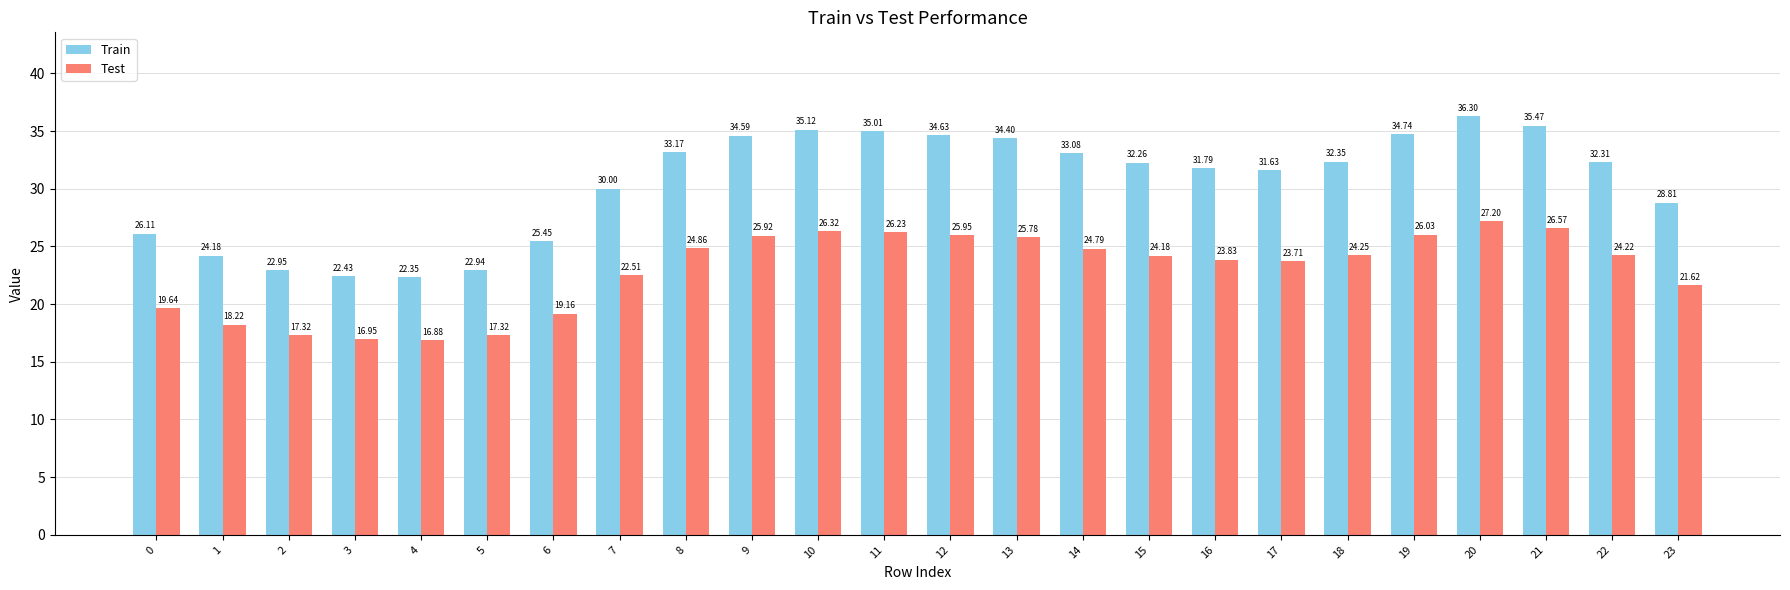

Are the bars horizontal?

No